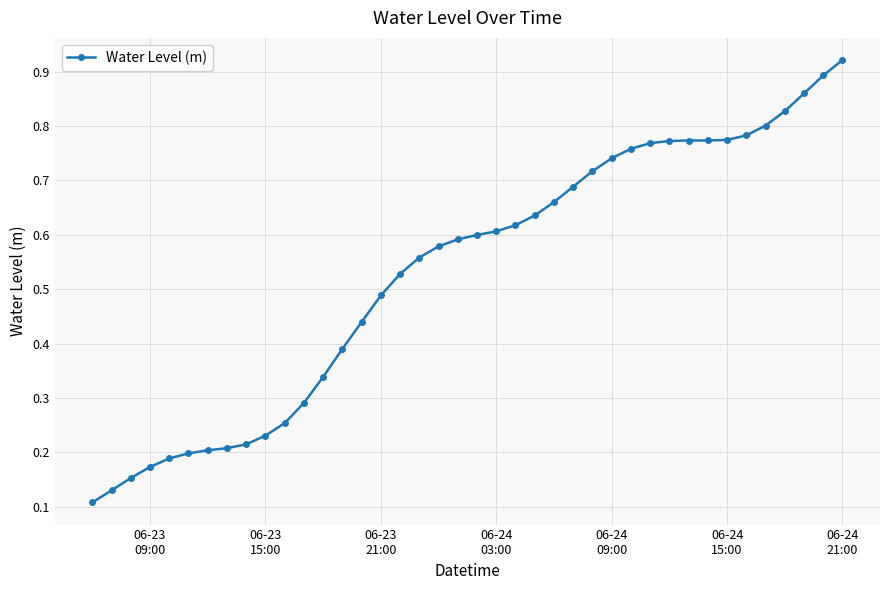

What is the sum of all values?

21.2